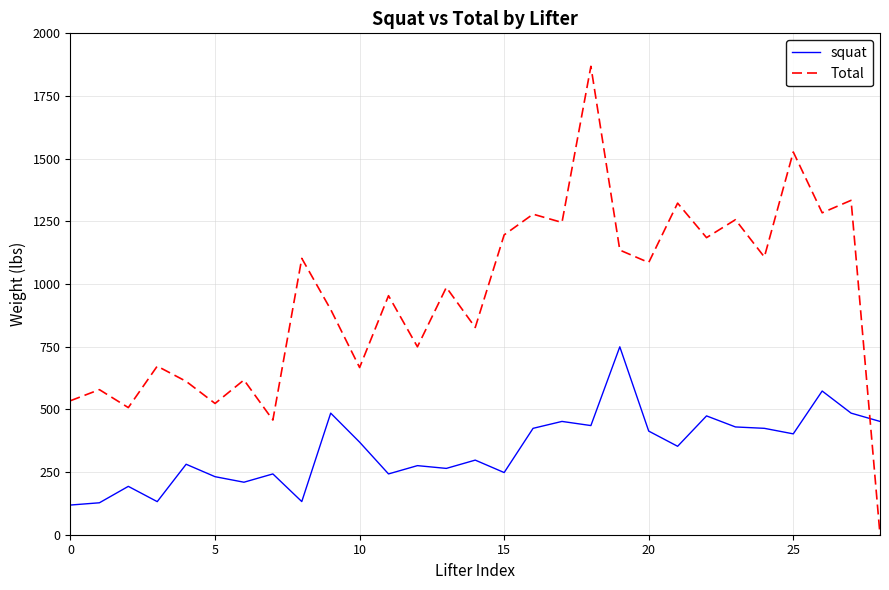

Which series has the largest range (max minus min)?

Total